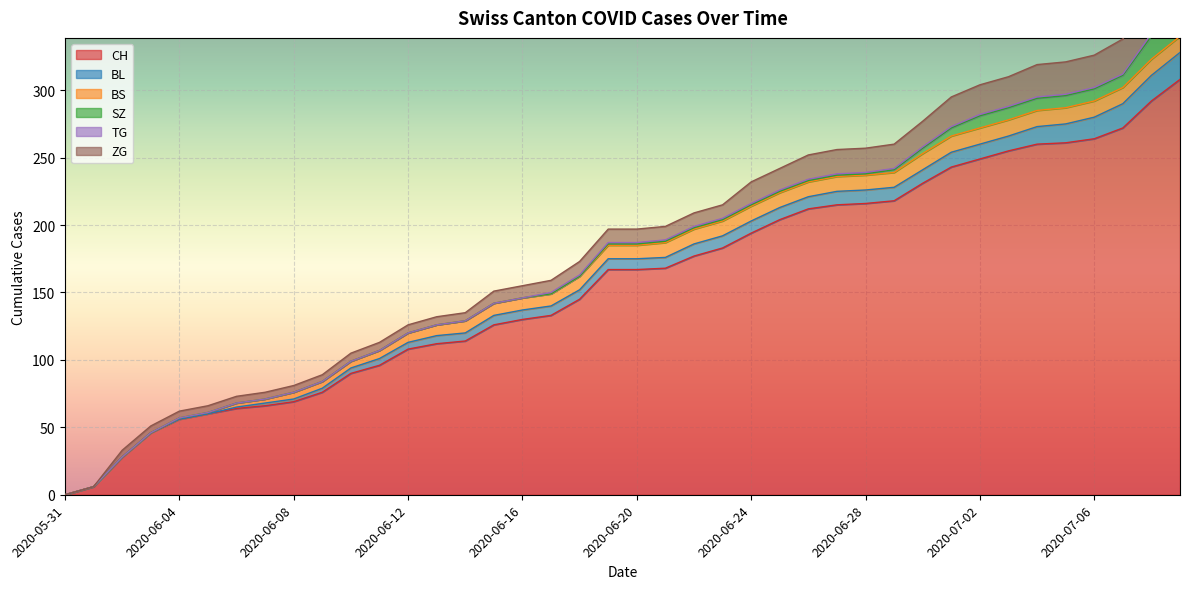

Which label corresponds to the smallest value in the chart?

2020-05-31